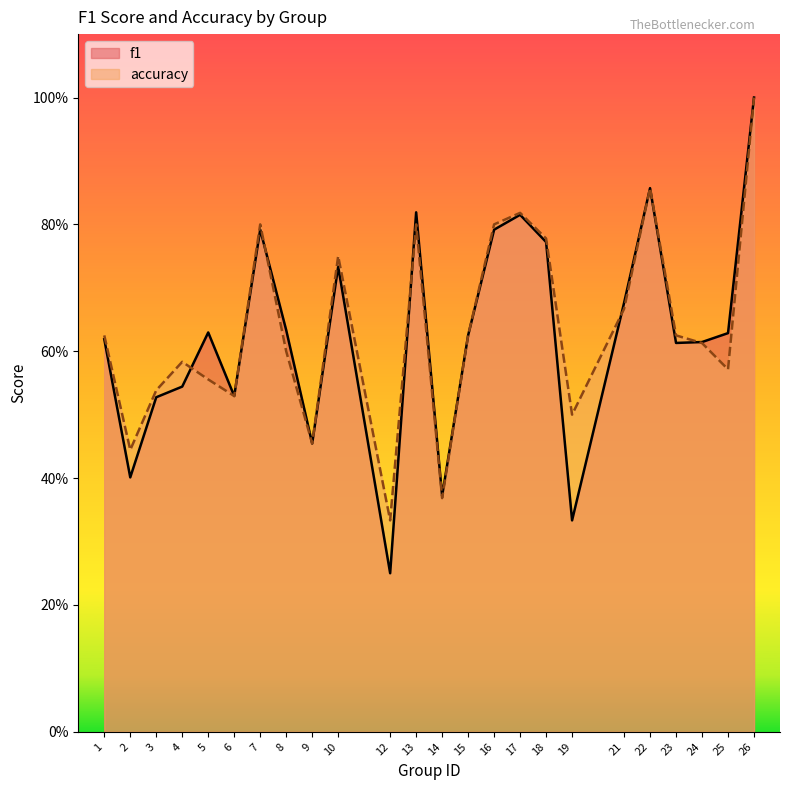

Reading left to right, list all the values displayed in this chart.

f1: 1=0.6	2=0.4	3=0.5	4=0.5	5=0.6	6=0.5	7=0.8	8=0.6	9=0.5	10=0.7	12=0.2	13=0.8	14=0.4	15=0.6	16=0.8	17=0.8	18=0.8	19=0.3	21=0.7	22=0.9	23=0.6	24=0.6	25=0.6	26=1.0
accuracy: 1=0.6	2=0.4	3=0.5	4=0.6	5=0.6	6=0.5	7=0.8	8=0.6	9=0.5	10=0.8	12=0.3	13=0.8	14=0.4	15=0.6	16=0.8	17=0.8	18=0.8	19=0.5	21=0.7	22=0.9	23=0.6	24=0.6	25=0.6	26=1.0